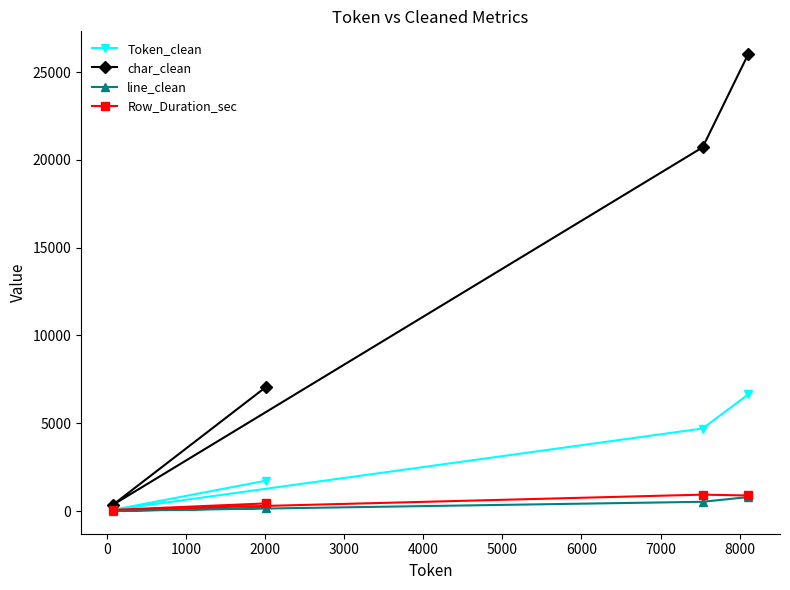

Which series has the largest range (max minus min)?

char_clean